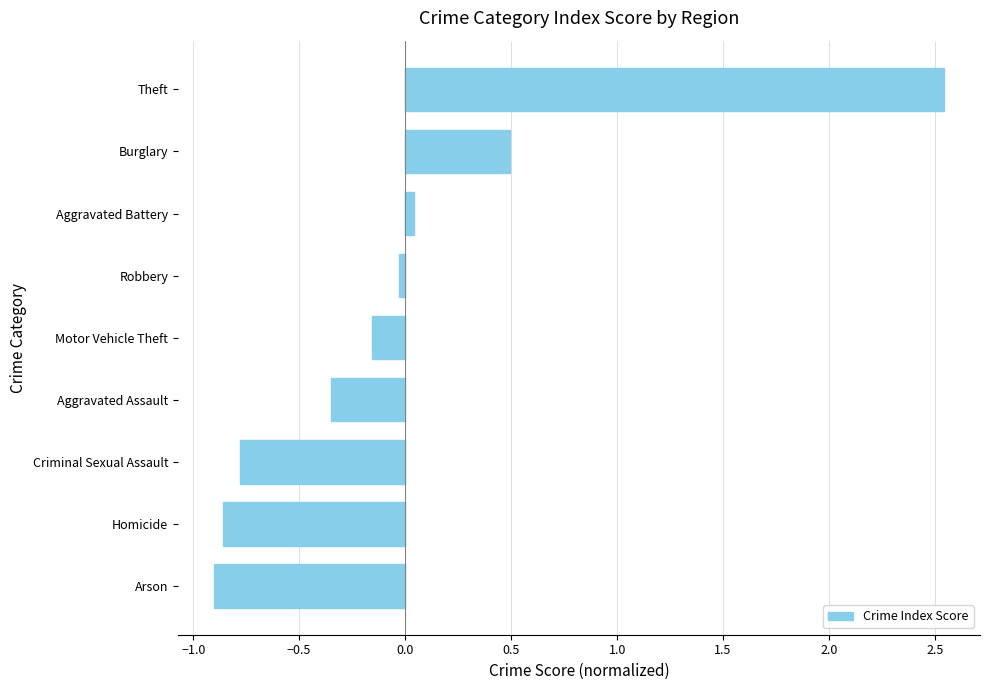

What is the approximate value at Criminal Sexual Assault?

-0.8